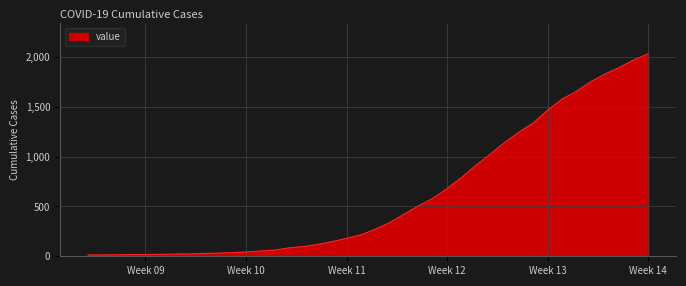

What is the difference between the maximum and minimum values?

2019